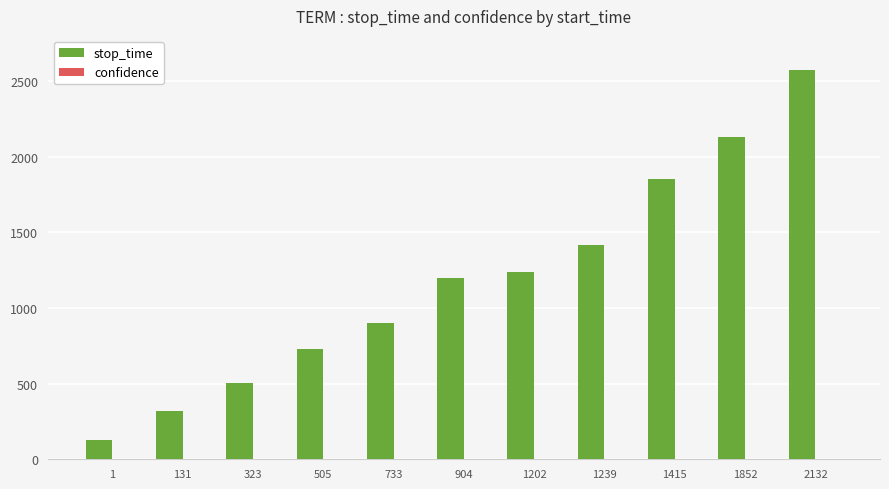

Which series has the largest range (max minus min)?

stop_time